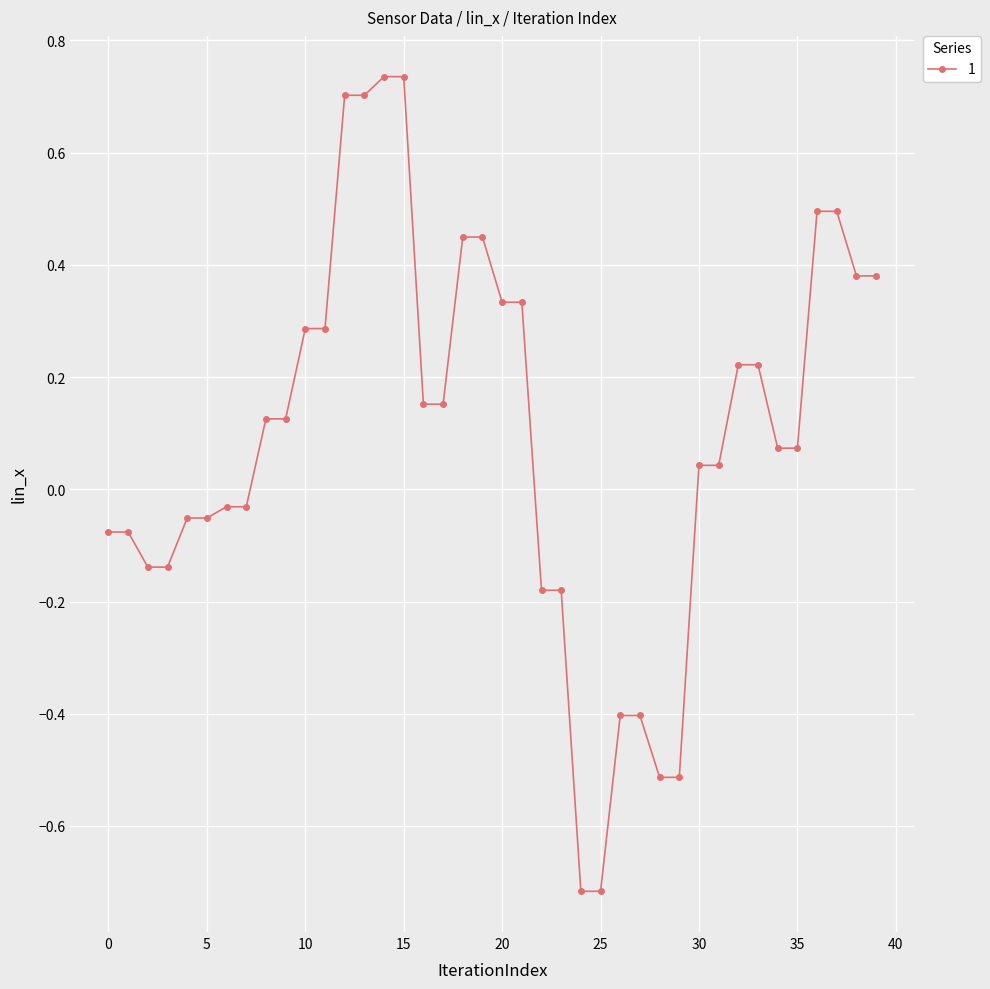

How many values are above zero?

24